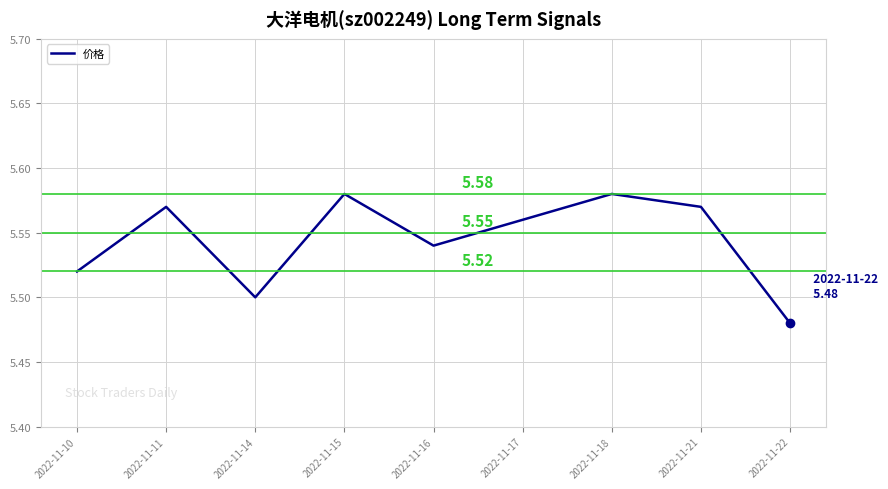

Between 2022-11-21 and 2022-11-16, which is larger?

2022-11-21